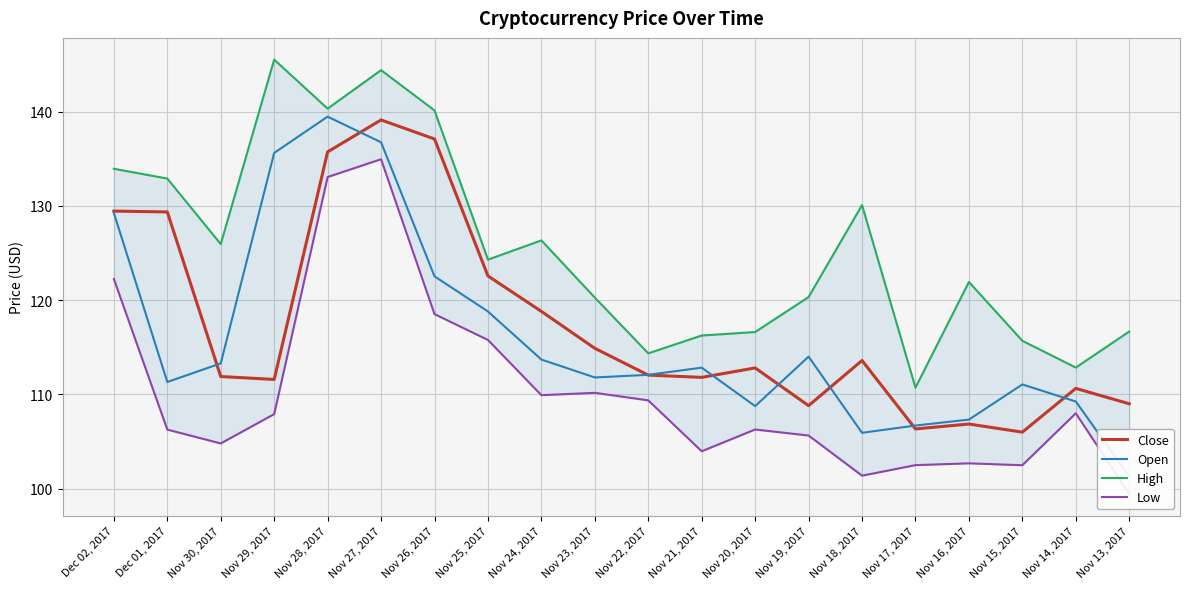

What is the greatest value displayed?

145.5